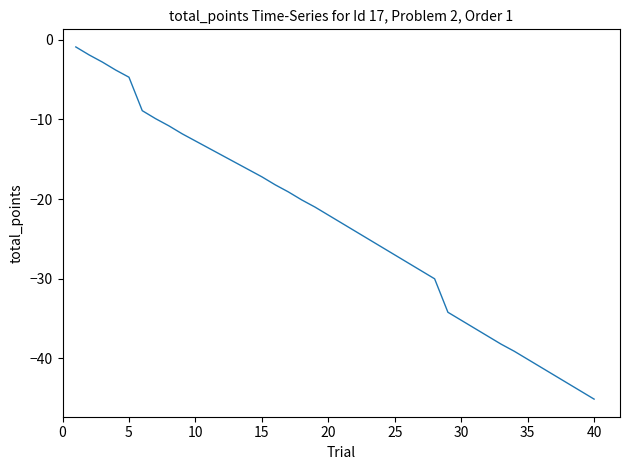

What is the minimum value shown in the chart?

-45.1